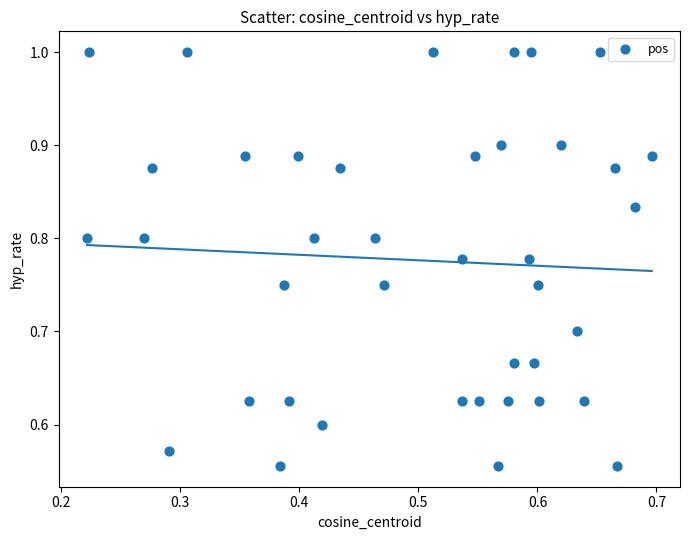

What is the range of Y values (max minus min)?

0.4